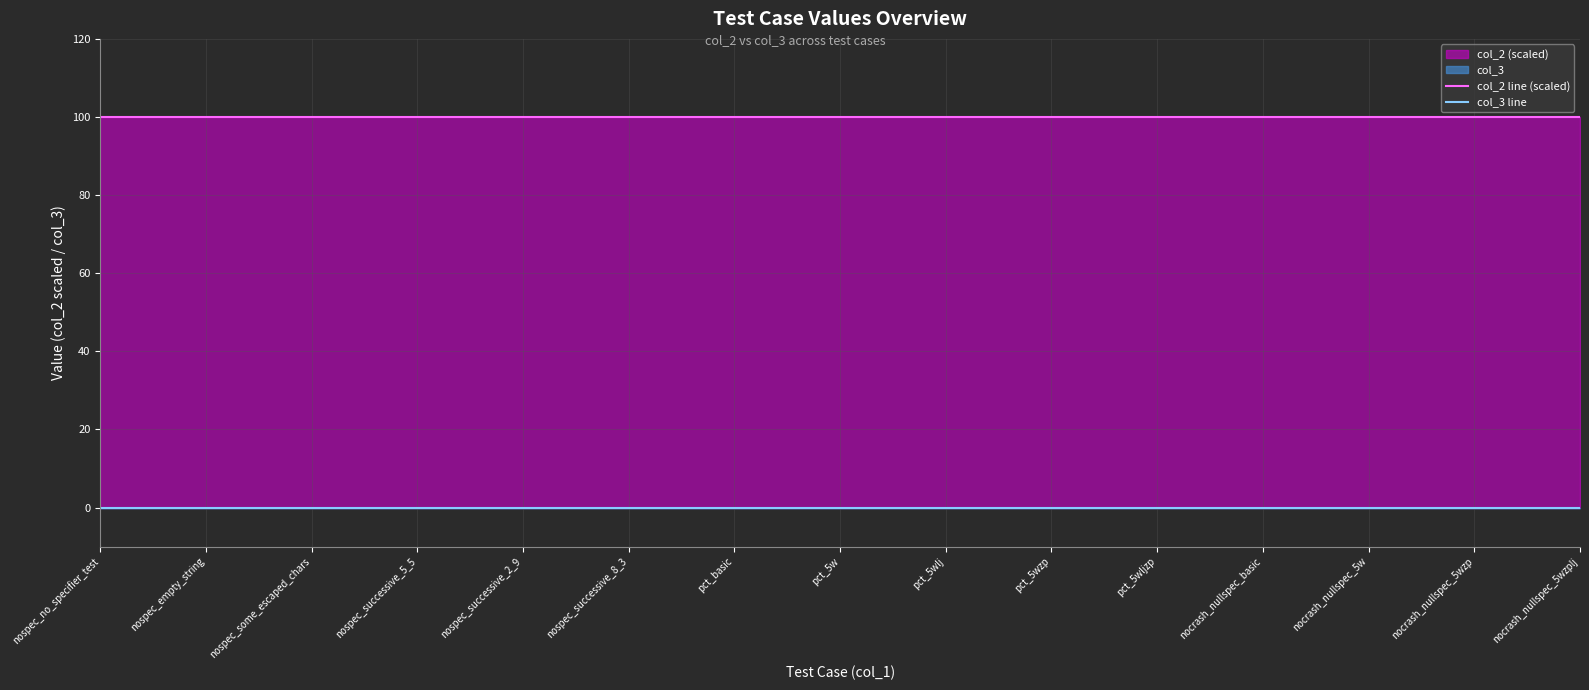

Reading left to right, list all the values displayed in this chart.

col_2 line (scaled): 100	100	100	100	100	100	100	100	100	100	100	100	100	100	100
col_3 line: 0	0	0	0	0	0	0	0	0	0	0	0	0	0	0